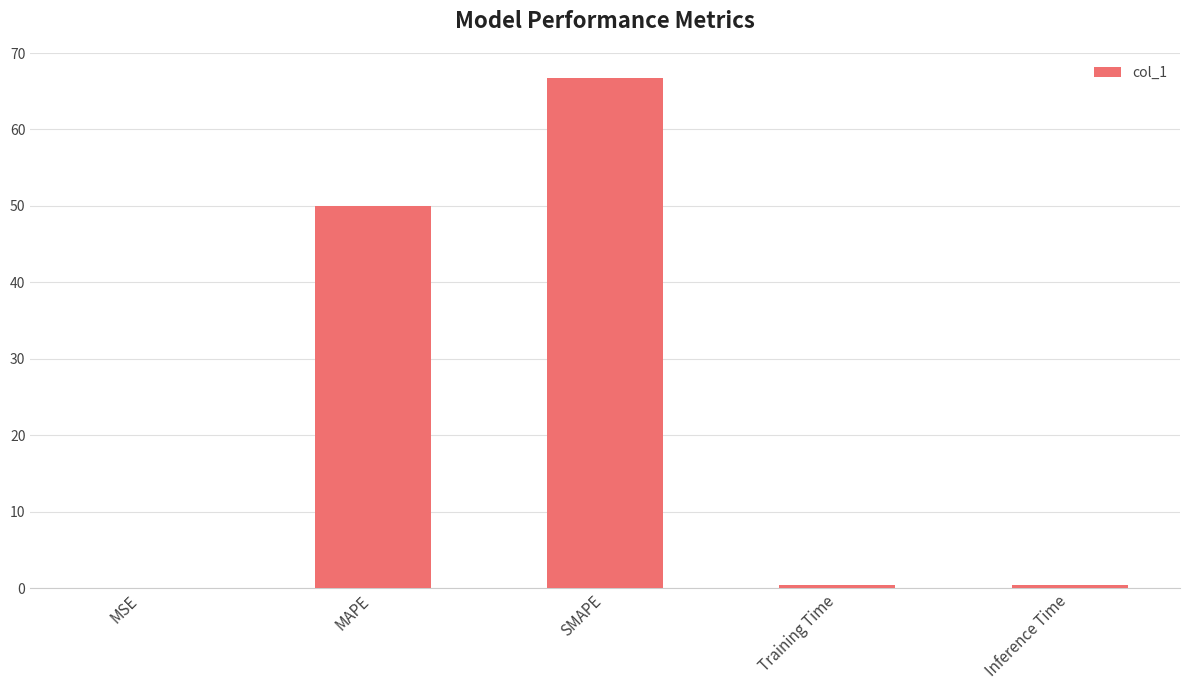

How many series are shown in this chart?

1